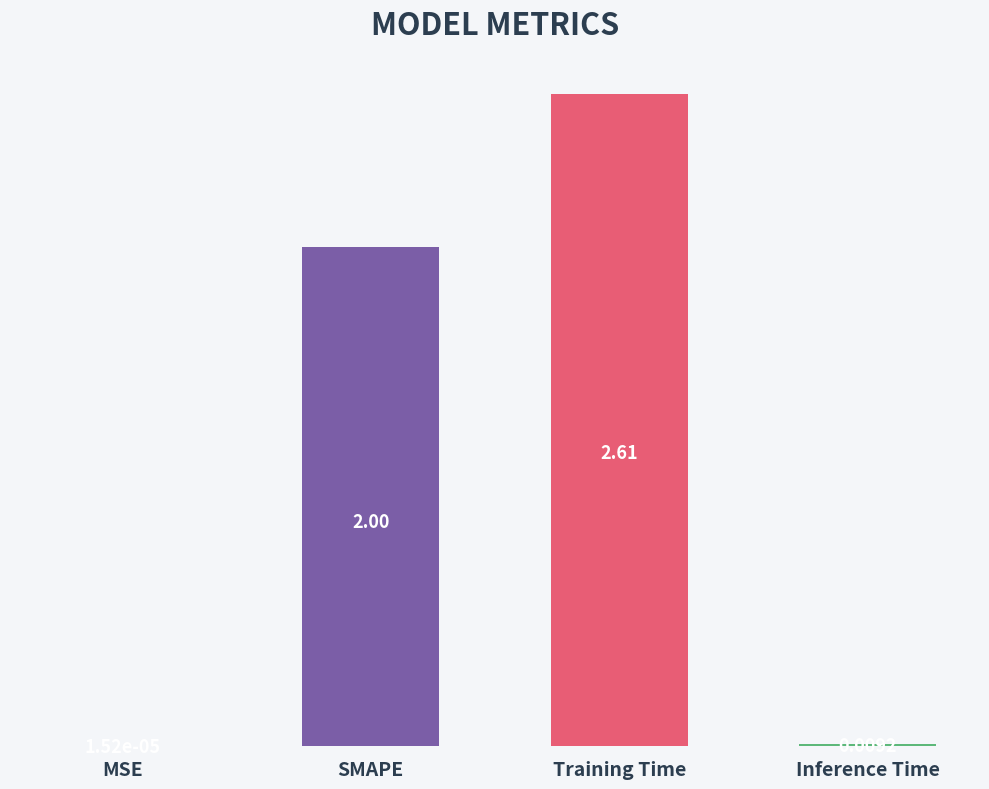

What is the sum of all values?

4.6